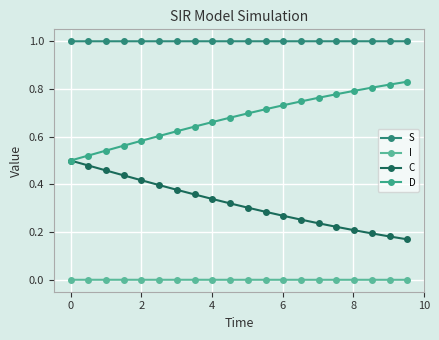

What is the average value of the S series?

1.0